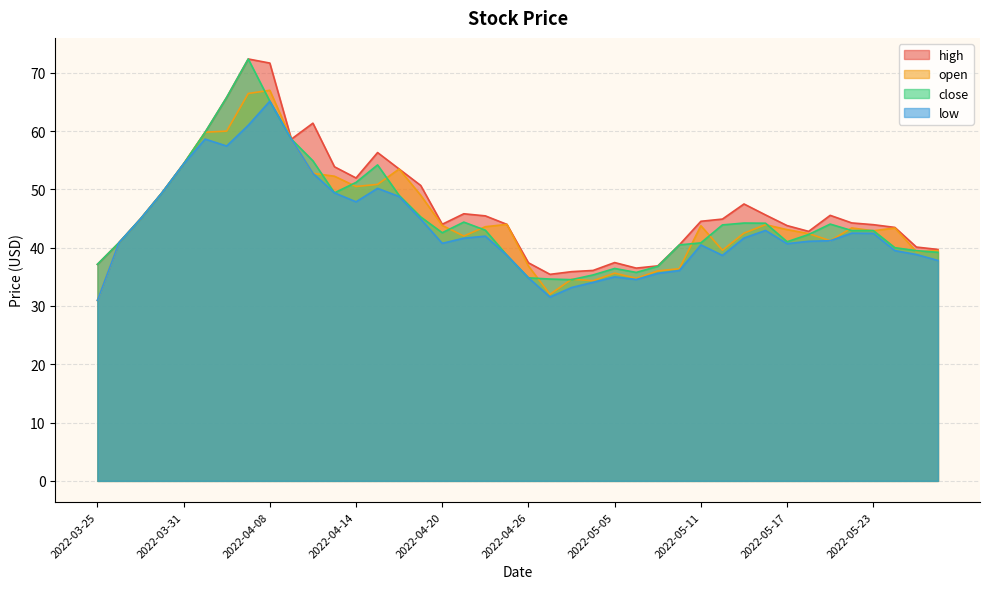

Which series has the largest range (max minus min)?

close